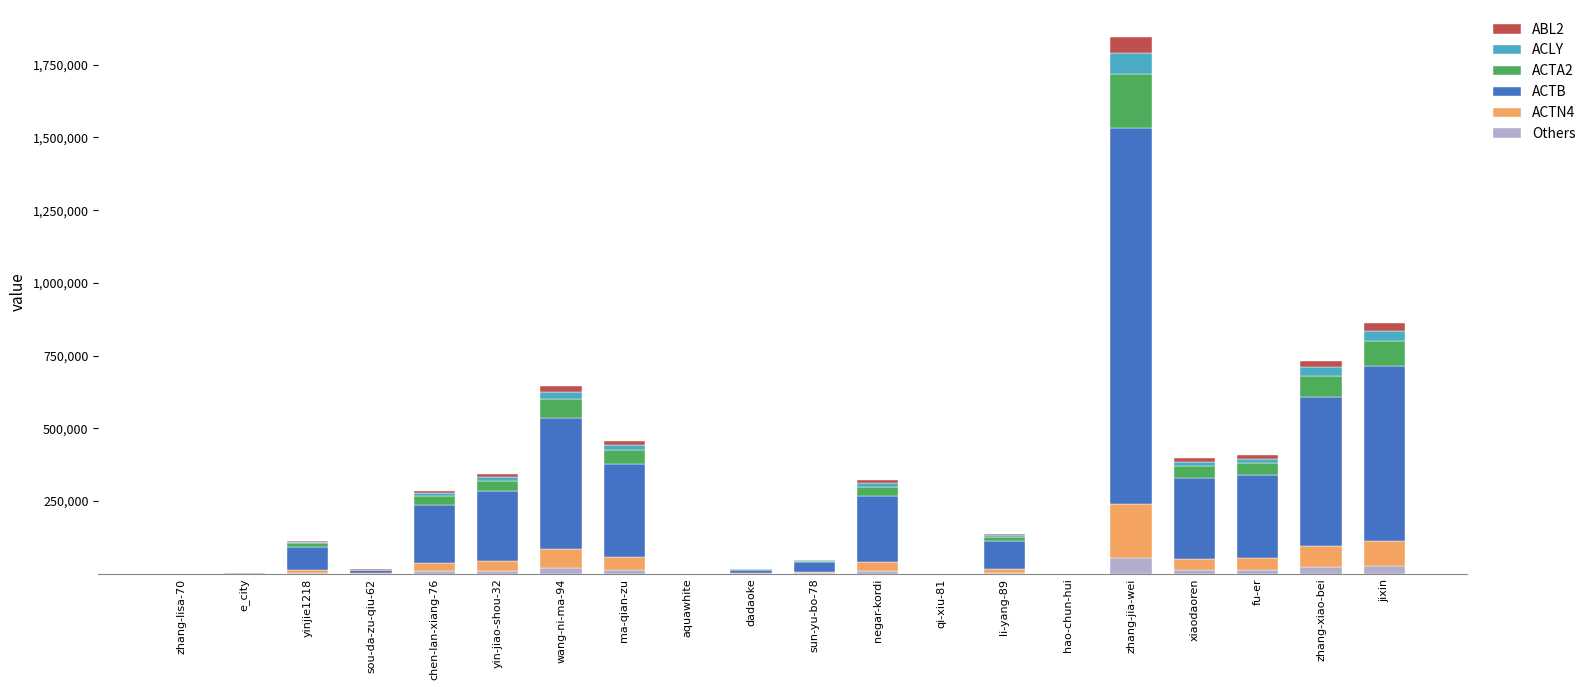

What is the label of the 15th bar from the left?

hao-chun-hui